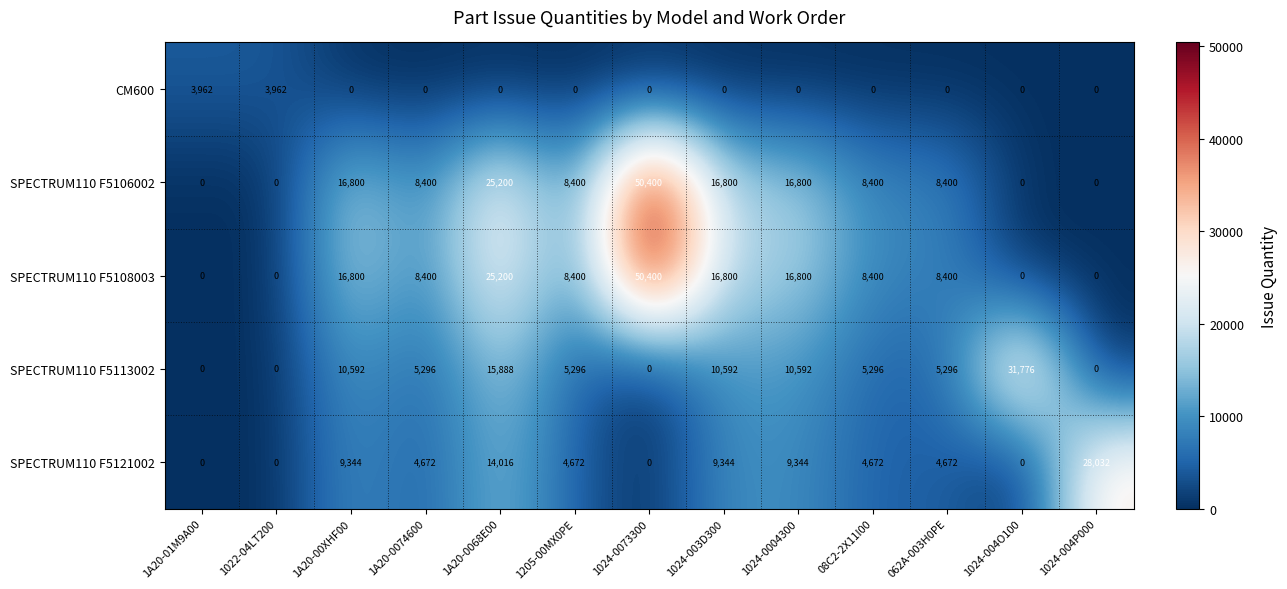

How many SPECTRUM110 F5121002 values are between 0 and 9344?

11